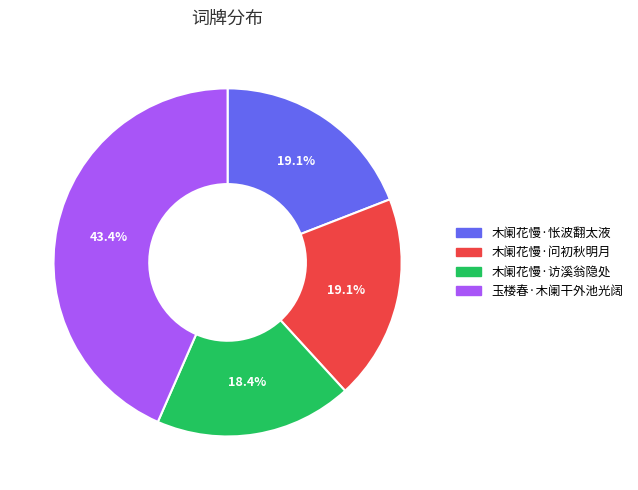

Does 木阑花慢·怅波翻太液 represent more than half of the total?

No